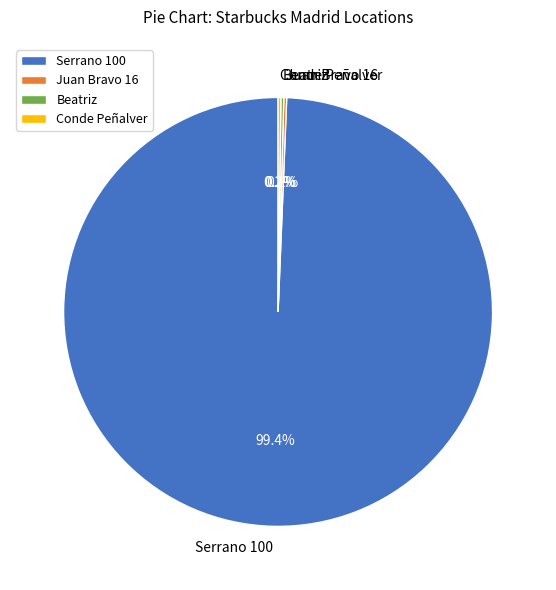

Which slice is the largest?

Serrano 100